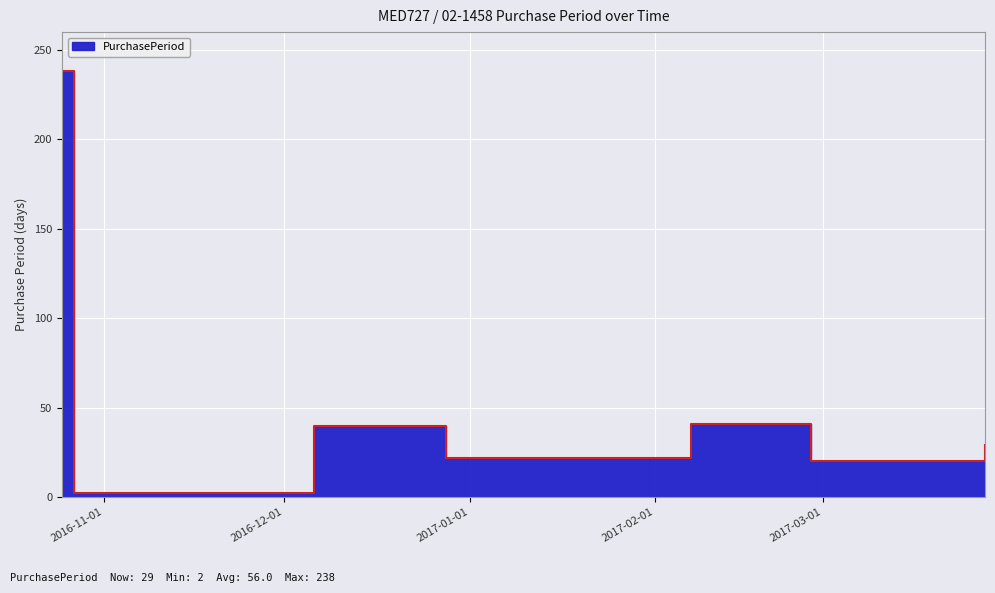

How many values are below 29?

3